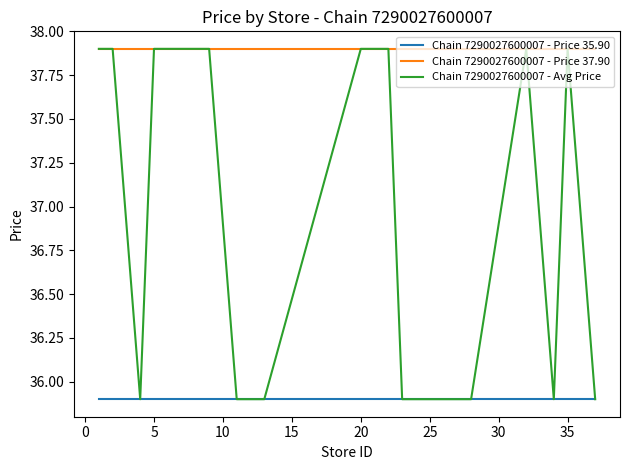

Which series has the widest spread of values?

Chain 7290027600007 - Avg Price